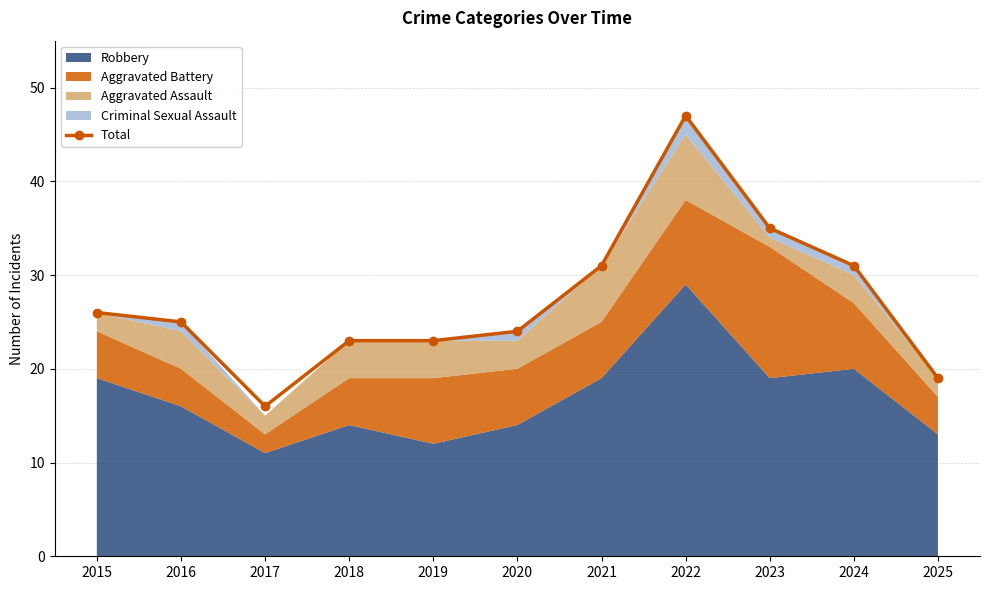

What is the average value?

27